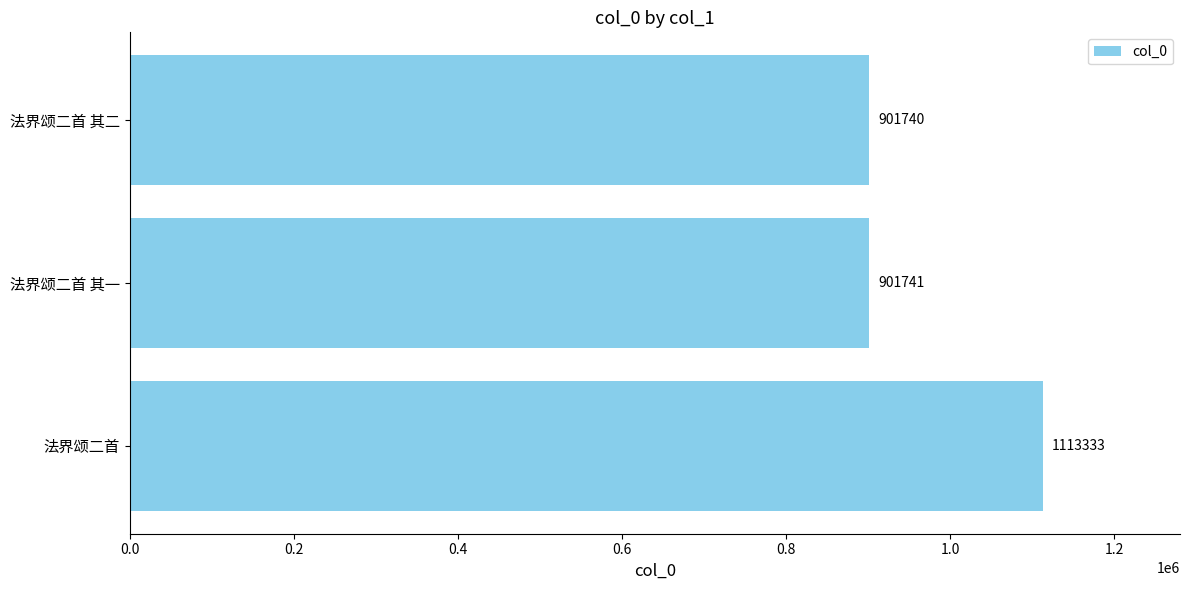

What is the ratio of the value at 法界颂二首 to the value at 法界颂二首 其二?

1.2